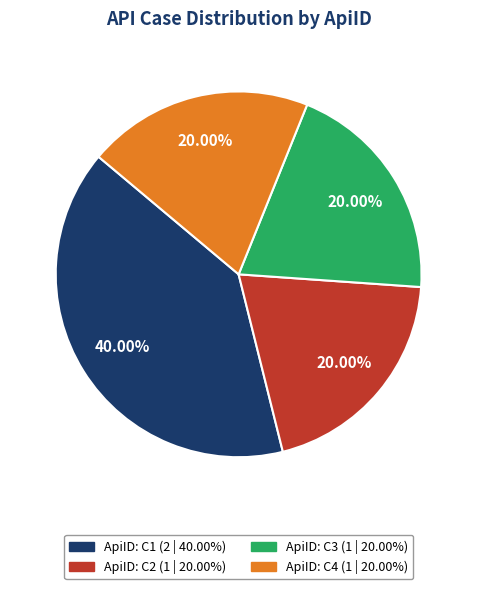

Is there any slice that represents more than half of the pie?

No